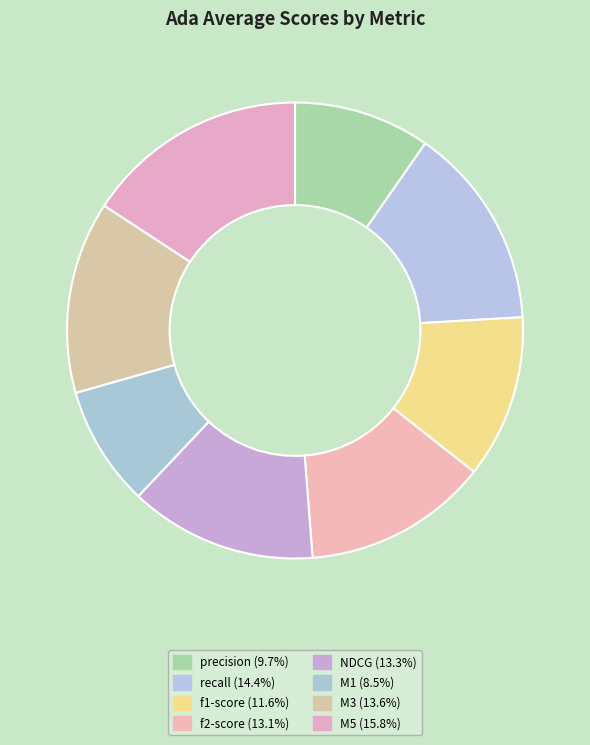

Rank the categories by value from lowest to highest.

M1, precision, f1-score, f2-score, NDCG, M3, recall, M5